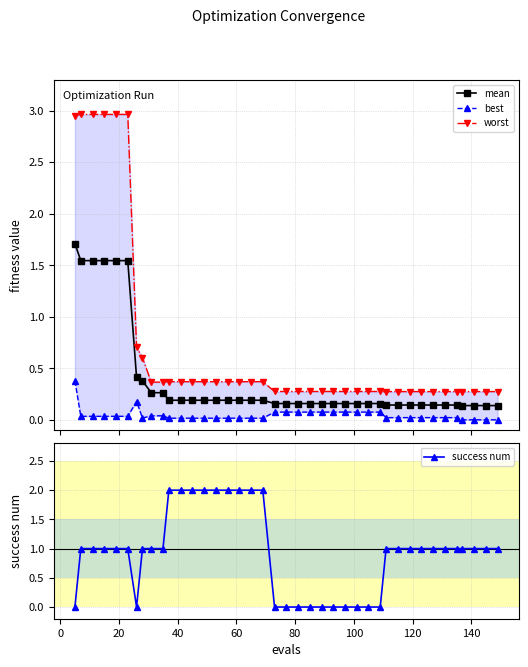

What is the value of the success num point at the 11th from the left?

2